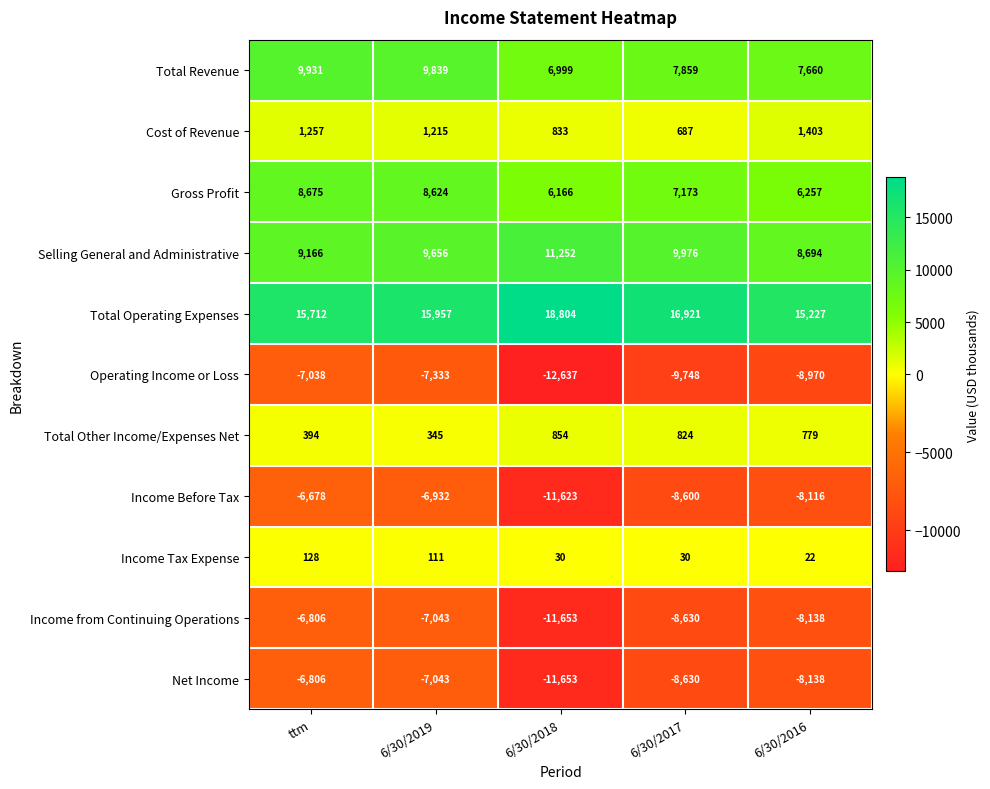

What is the smallest value displayed?

-12637